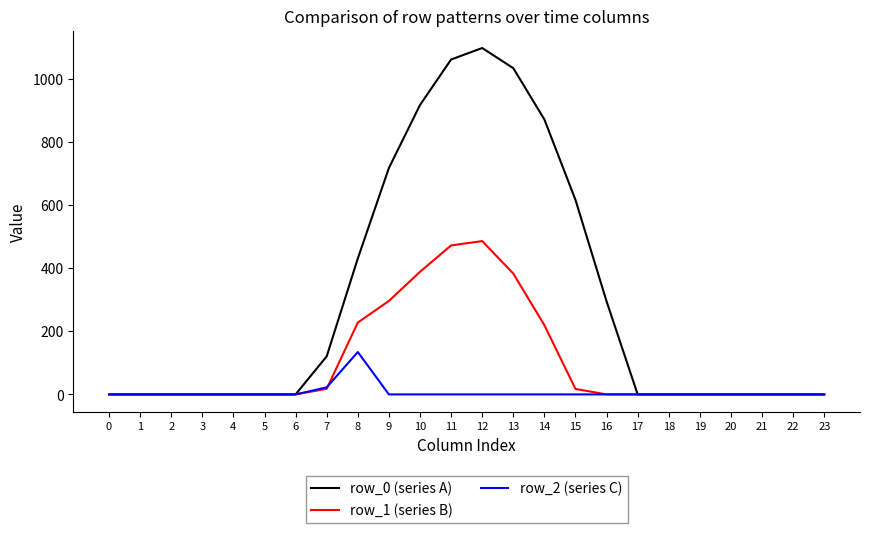

Which series has the widest spread of values?

row_0 (series A)